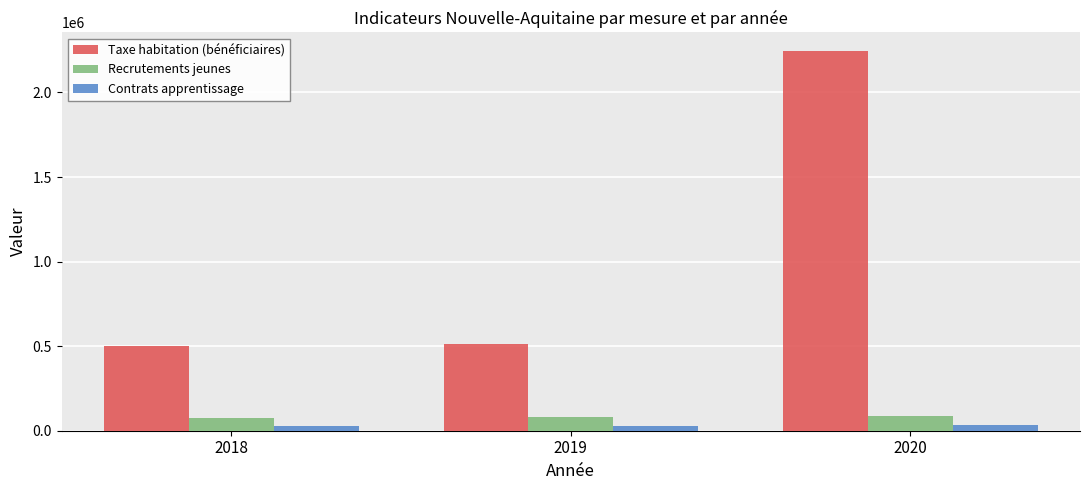

Which series has the largest range (max minus min)?

Taxe habitation (bénéficiaires)